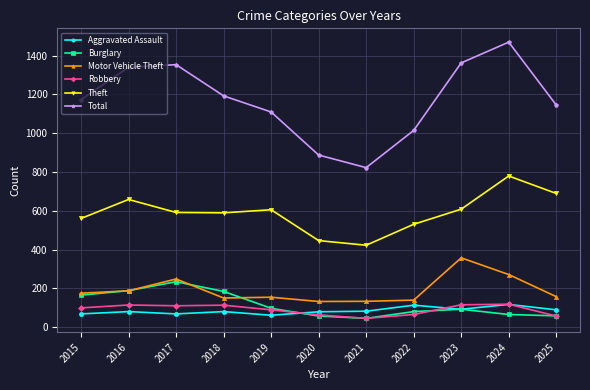

Which series has the widest spread of values?

Total